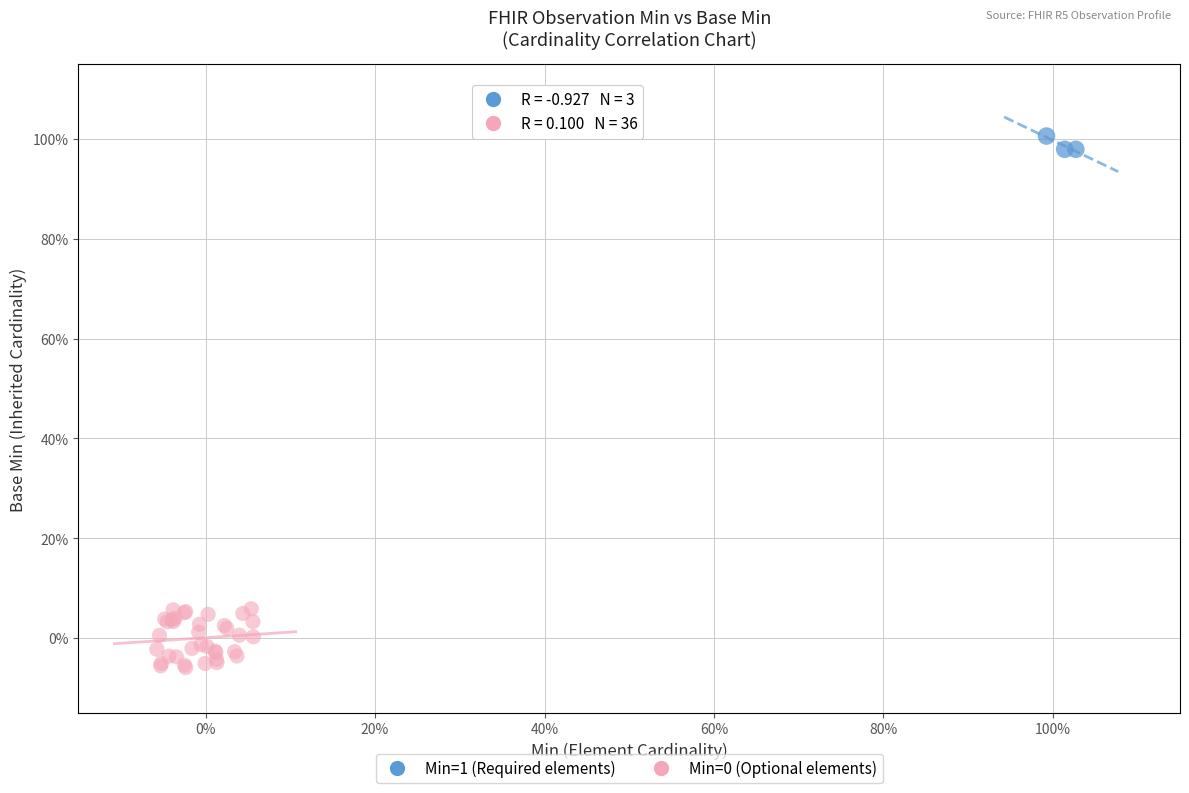

Which series contains the highest Y value?

Min=1 (Required elements)